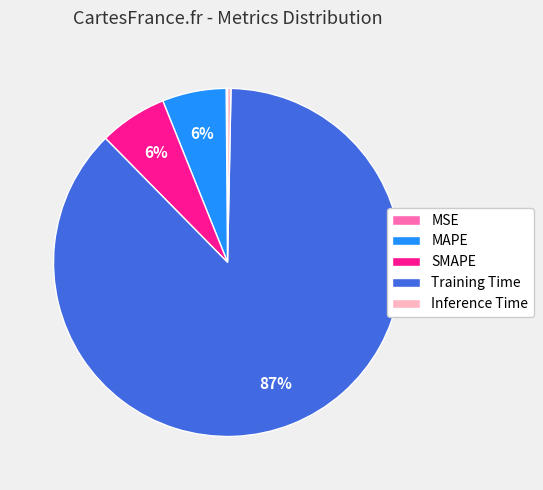

True or false: Training Time accounts for 87% of the total.

True